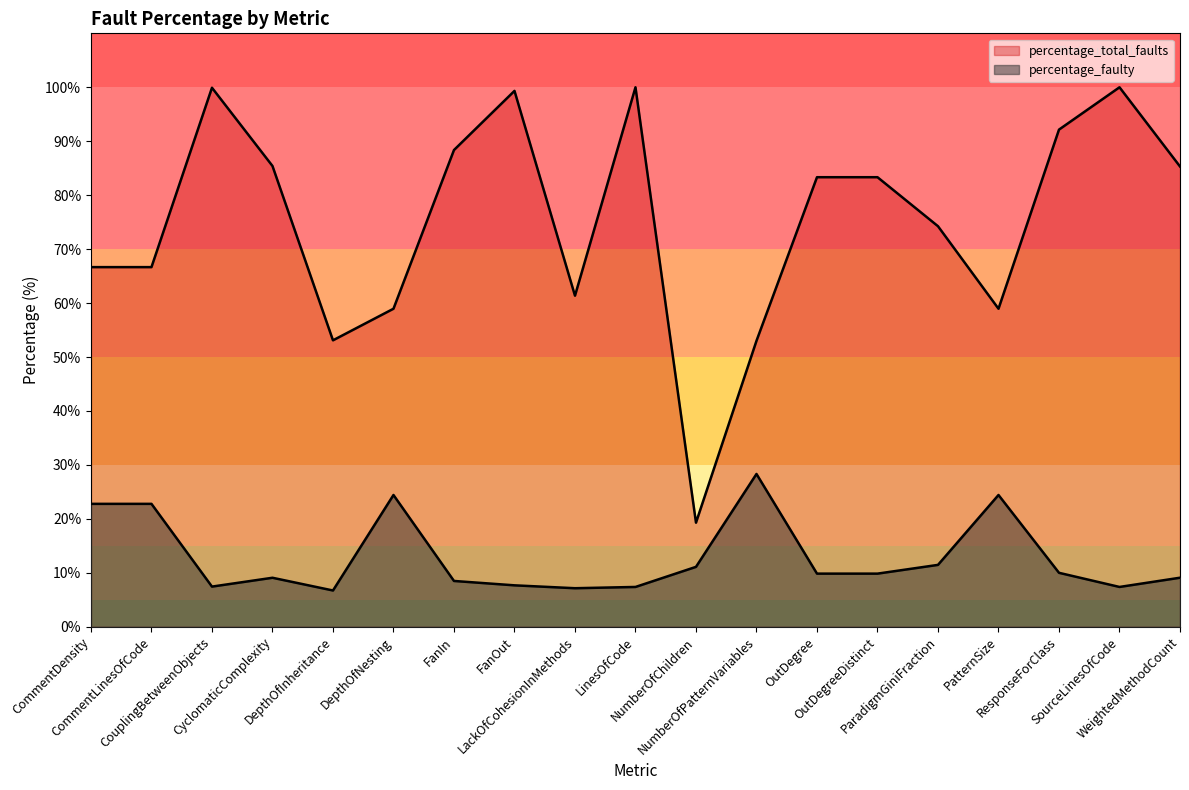

True or false: percentage_total_faults has a value of 90.4 at PatternSize.

False